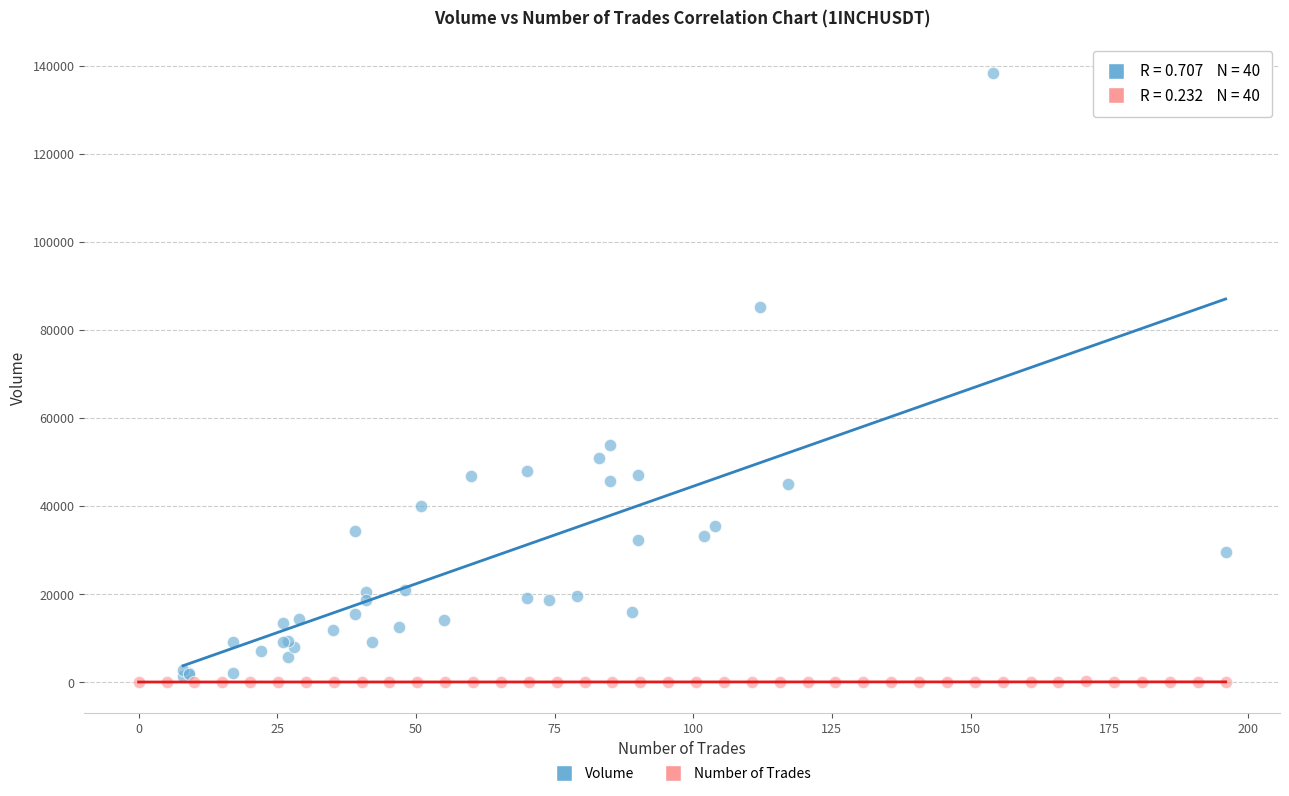

What are all the series names shown in the legend?

Volume, Number of Trades